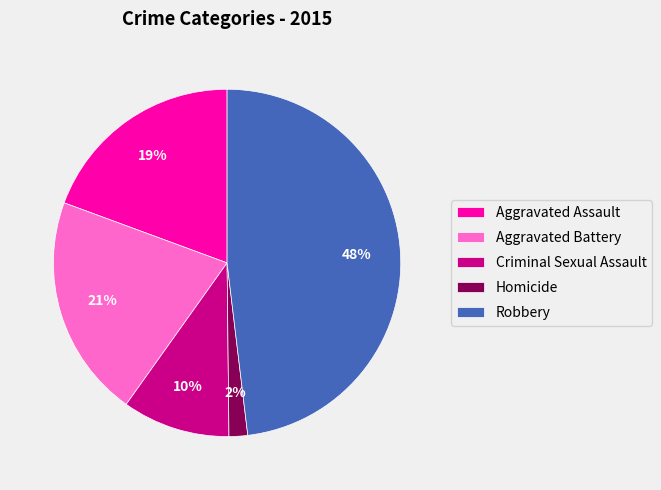

Is Aggravated Assault the majority of the pie?

No